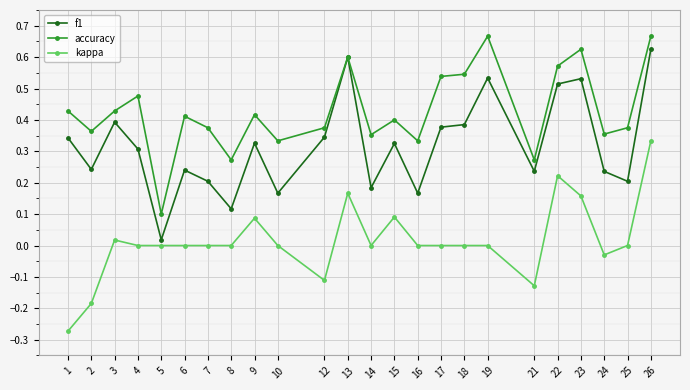

True or false: kappa and accuracy intersect in this chart.

False